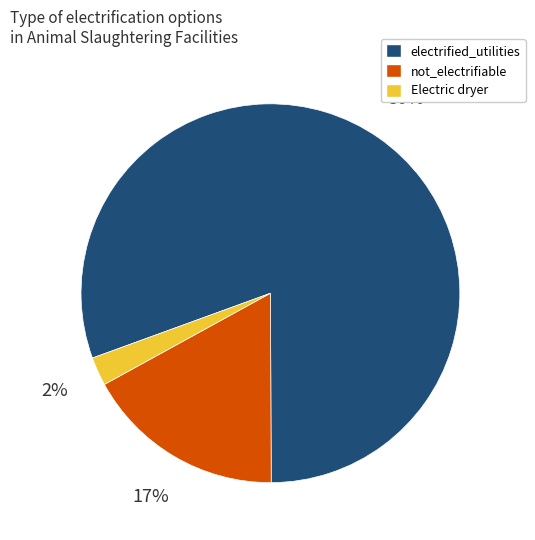

Rank the categories by value from highest to lowest.

electrified_utilities, not_electrifiable, Electric dryer